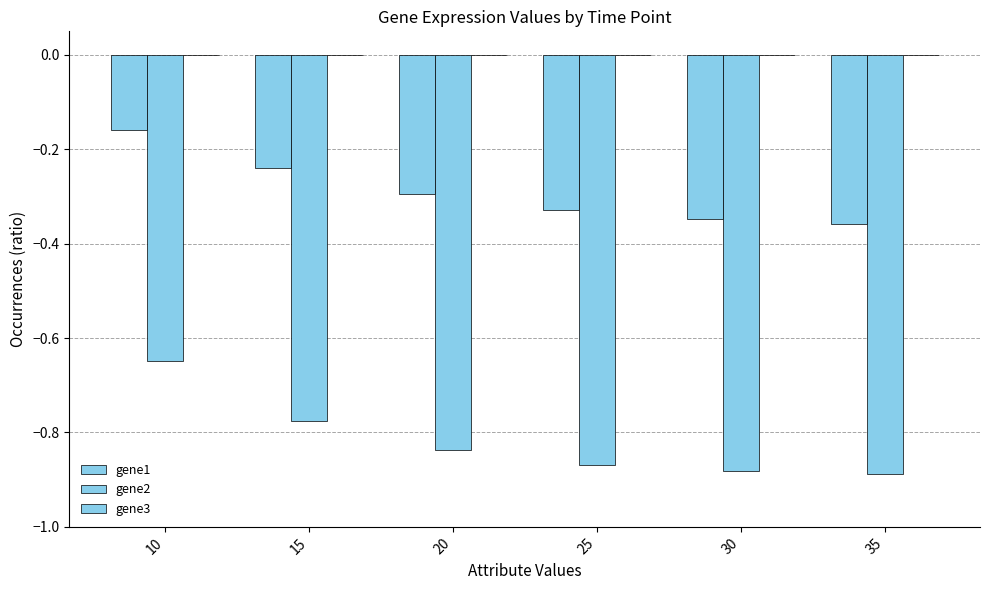

Which category has the highest value across all series?

10